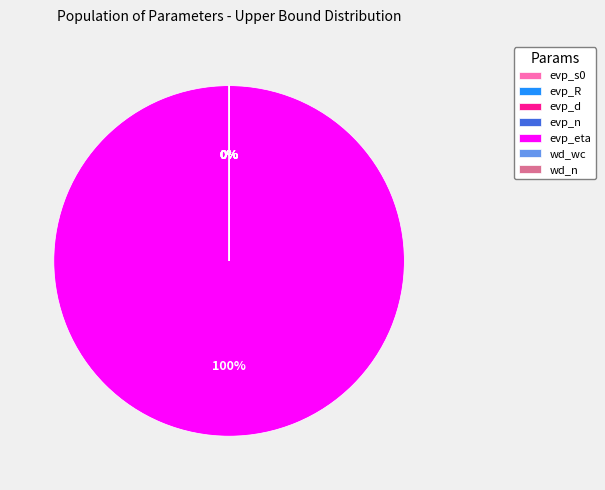

Which slice is the largest?

evp_eta